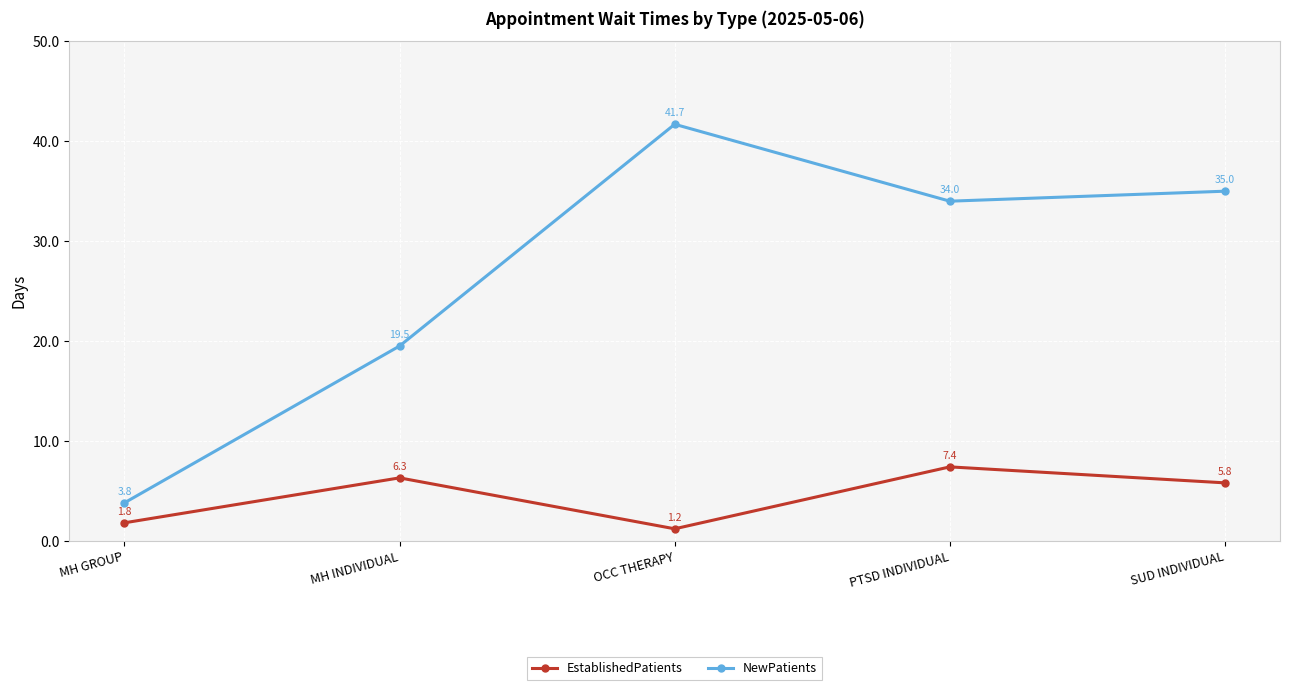

What is the sum of the NewPatients values at MH GROUP and PTSD INDIVIDUAL?

37.8